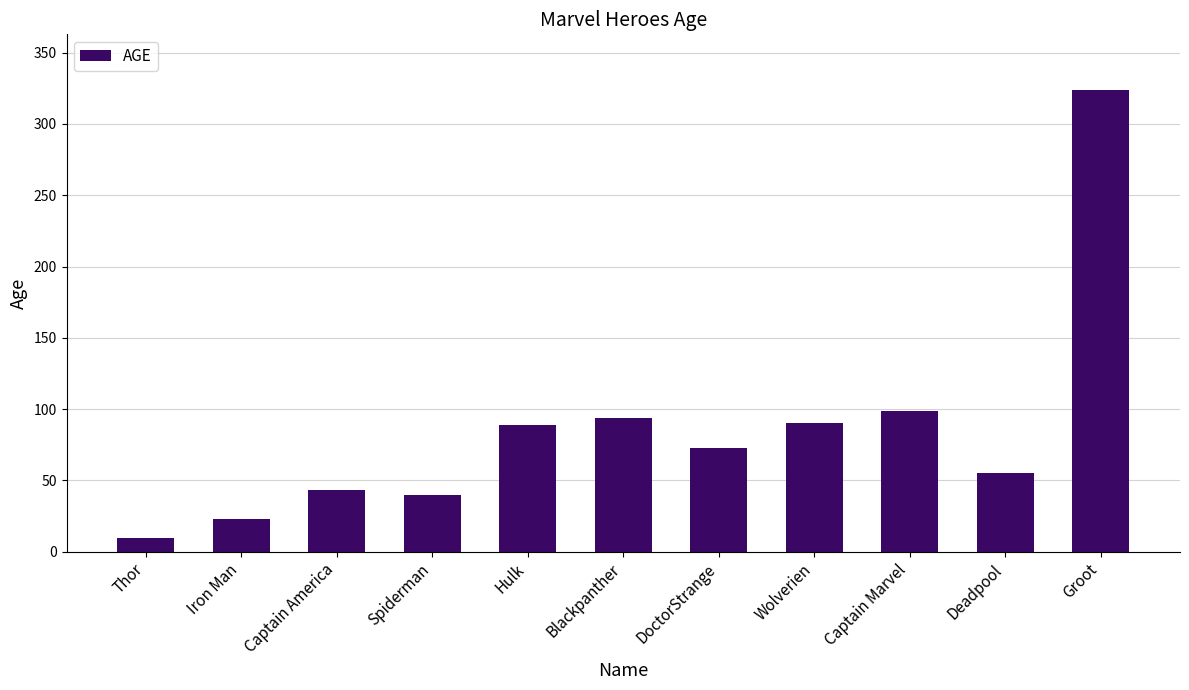

What is the greatest value displayed?

324